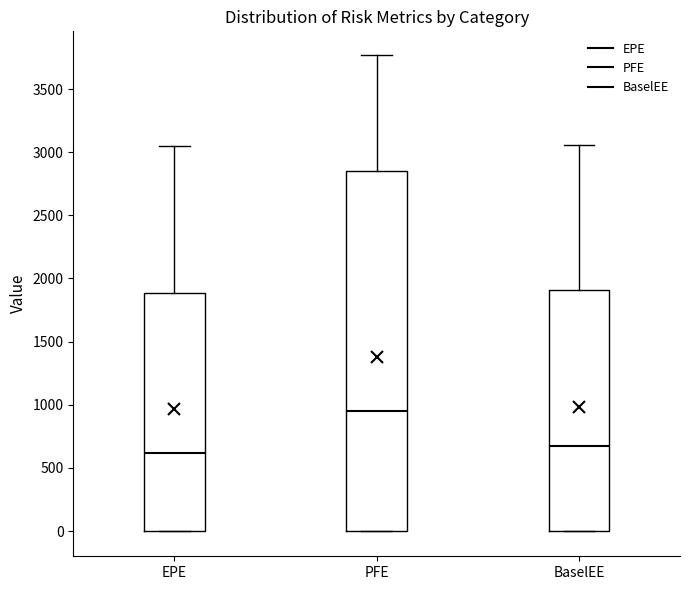

Reading left to right, transcribe this box plot: for each box, give where its median line is, the range the box spans, and where its two whiskers end, as read against the y-axis. The values are not printed on the chart, so give them approximately, as read against the axis.

EPE: median 600, box 0 to 1900, whiskers 0 to 3050
PFE: median 950, box 0 to 2850, whiskers 0 to 3750
BaselEE: median 650, box 0 to 1900, whiskers 0 to 3050